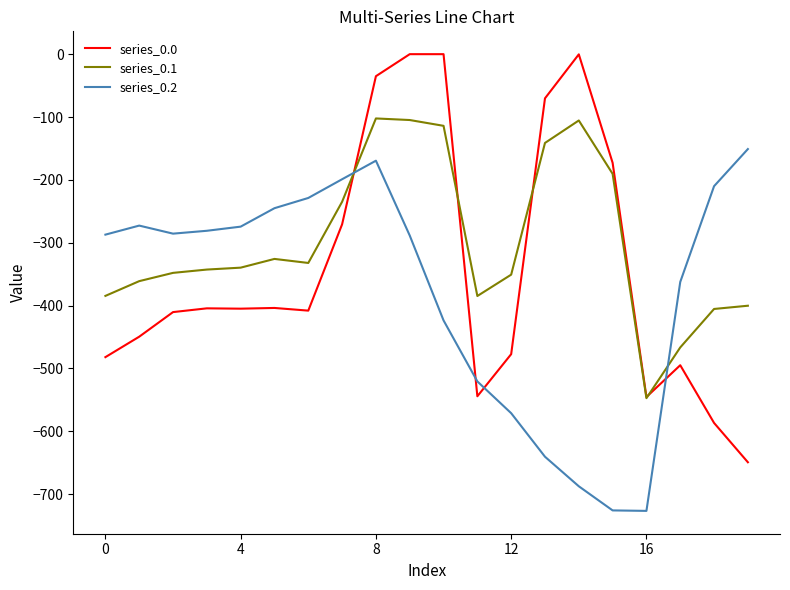

What is the lowest value of the series_0.1 series?

-547.3